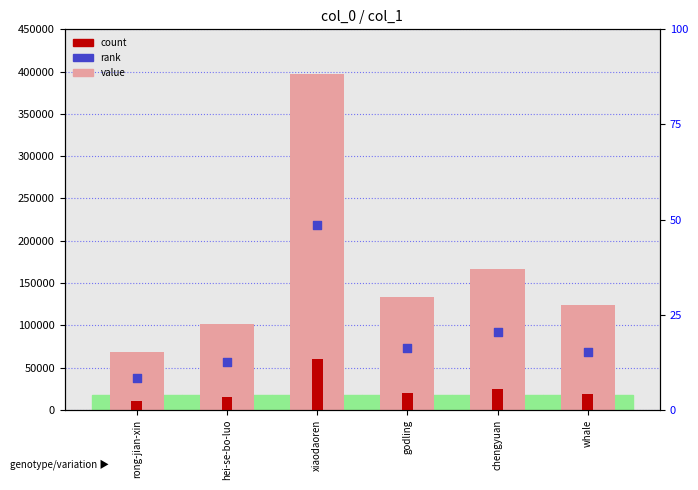

At how many categories does at least one series exceed 232798?

1